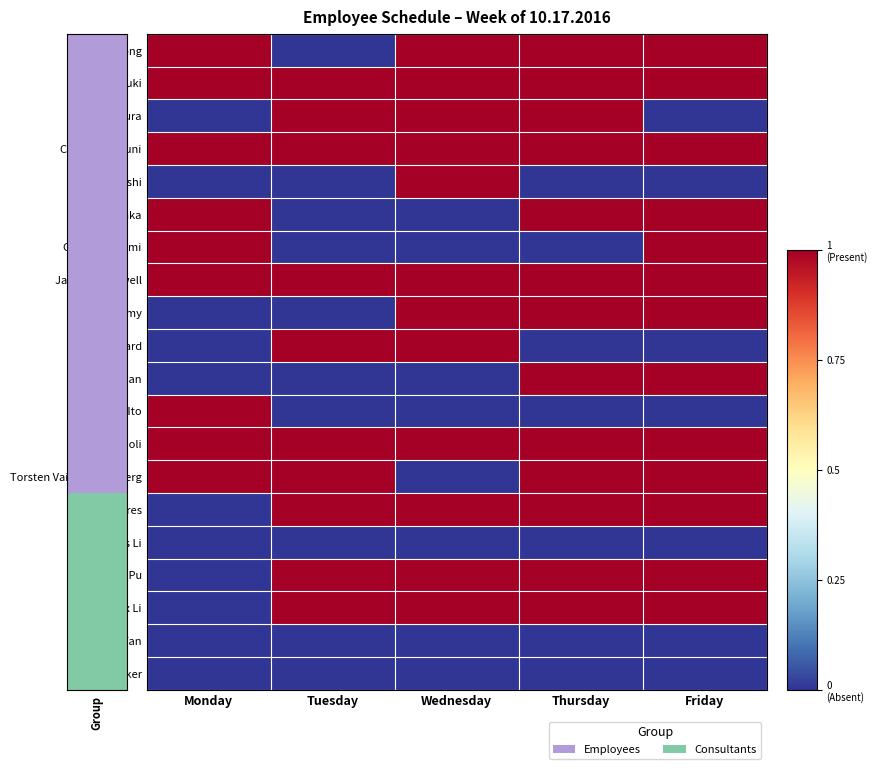

Which label corresponds to the largest value in the chart?

Monday